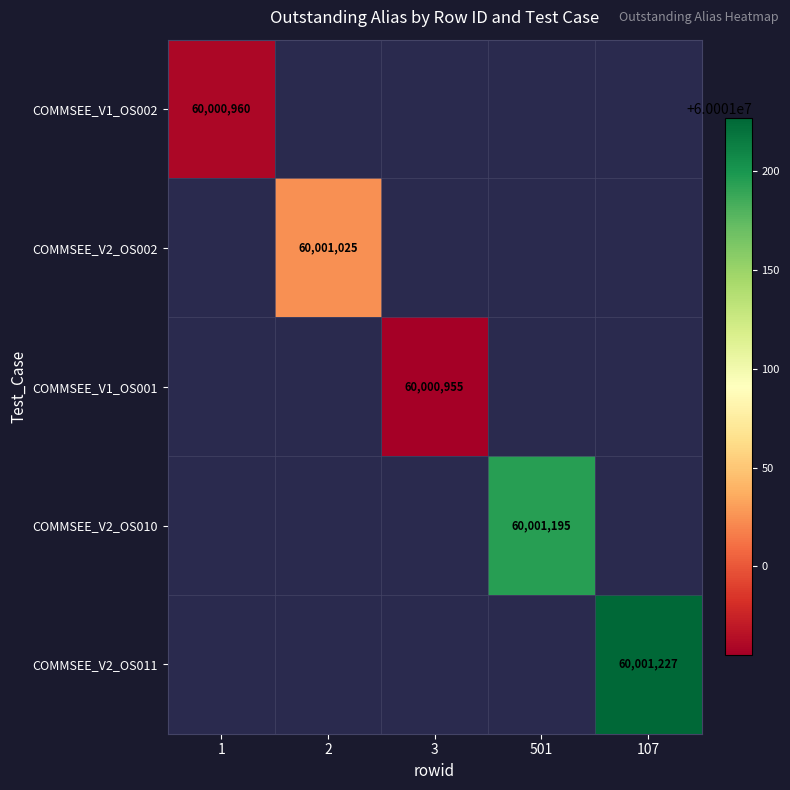

What is the maximum value shown in the chart?

60001227.0